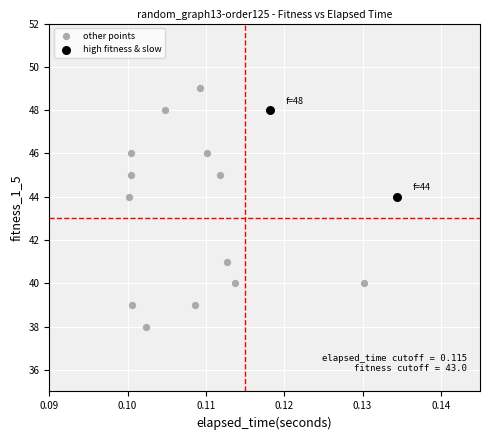

What are all the series names shown in the legend?

other points, high fitness & slow